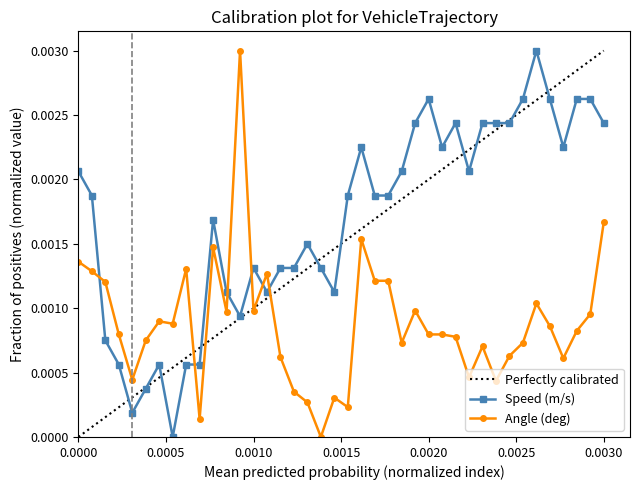

Which series has the largest total across all categories?

Speed (m/s)